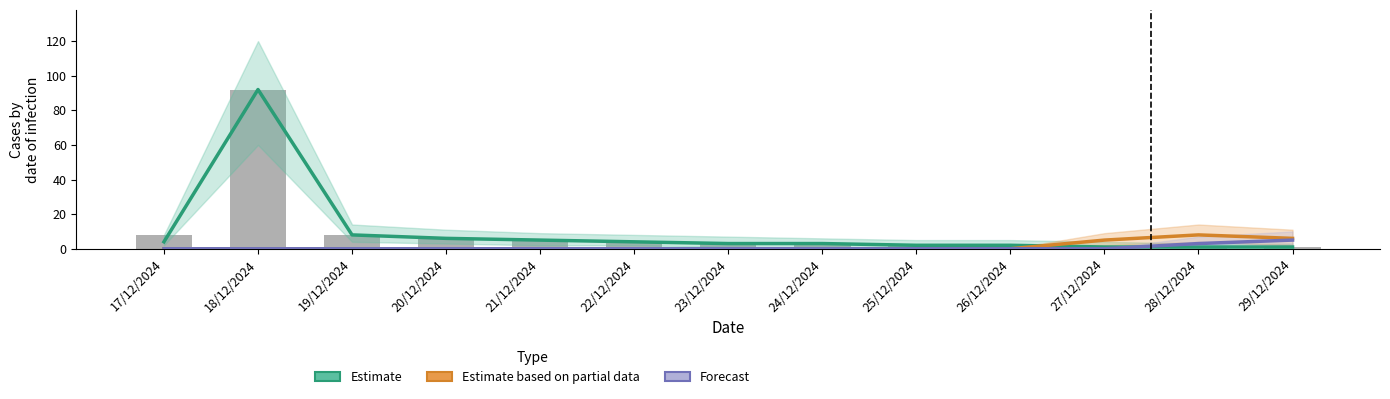

The value of Estimate at 24/12/2024 is 3. True or false?

True